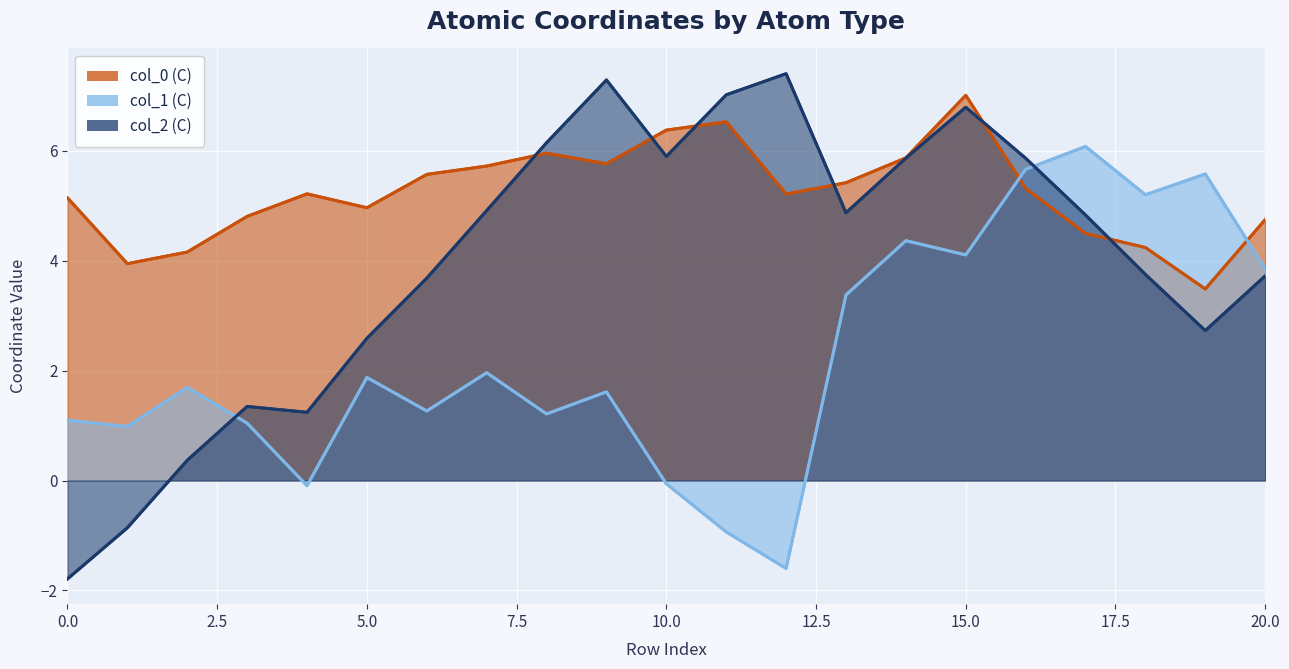

How many times do col_2 (C) and col_1 (C) cross each other?

2